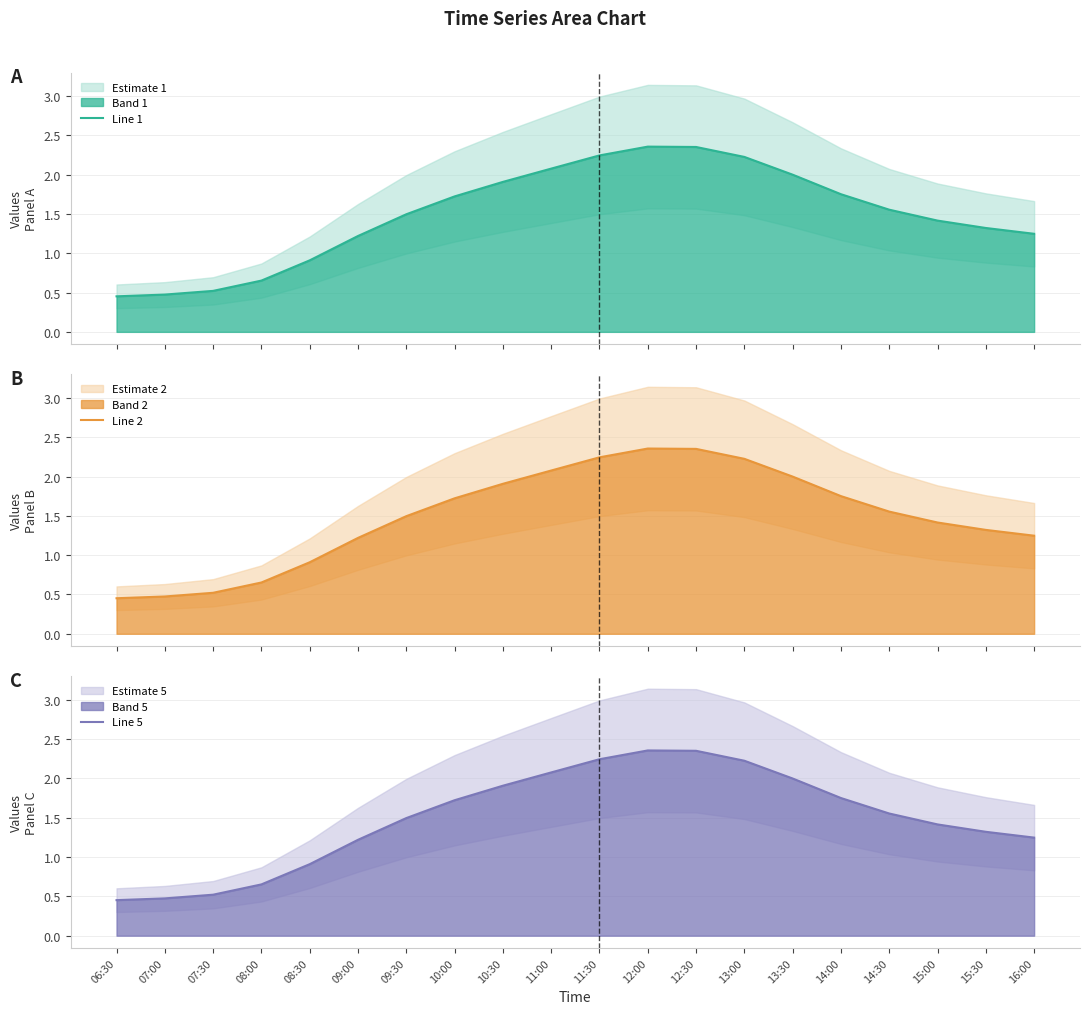

Between 10:00 and 12:00, which is larger?

12:00